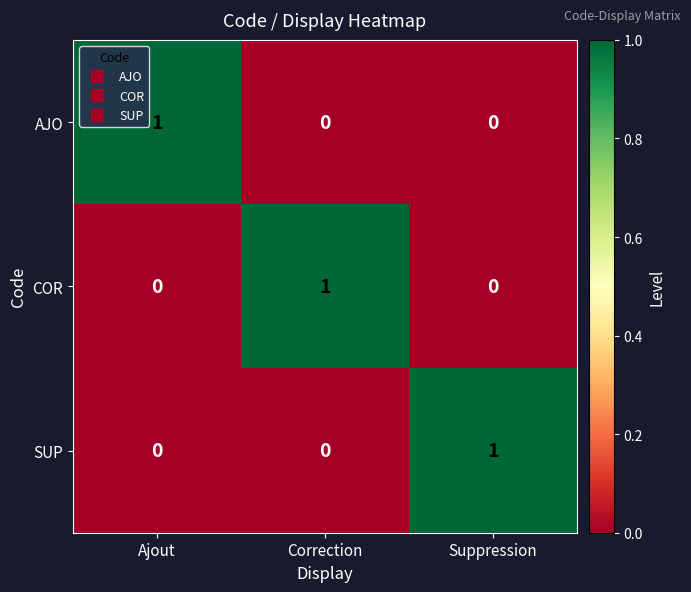

The value of SUP at Ajout is 0. True or false?

True